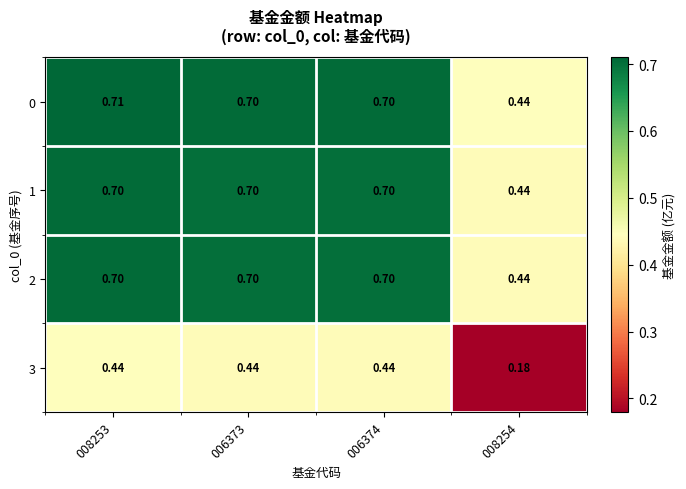

How many data points does each series have?

4